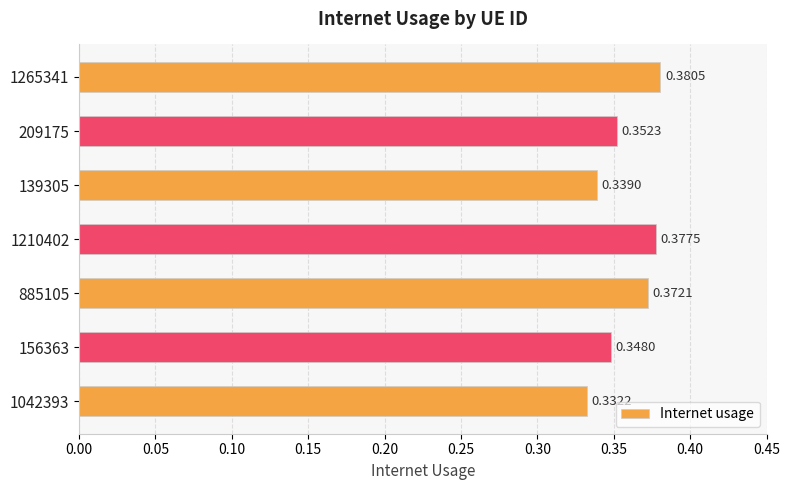

Which has a higher value, 156363 or 139305?

156363